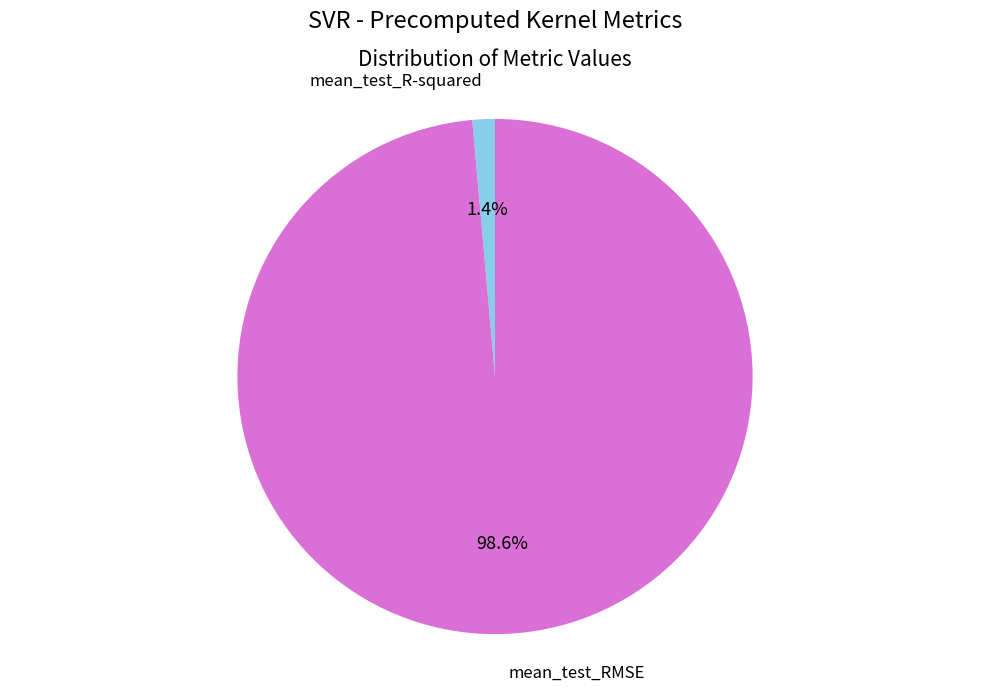

Is there any slice that represents more than half of the pie?

Yes